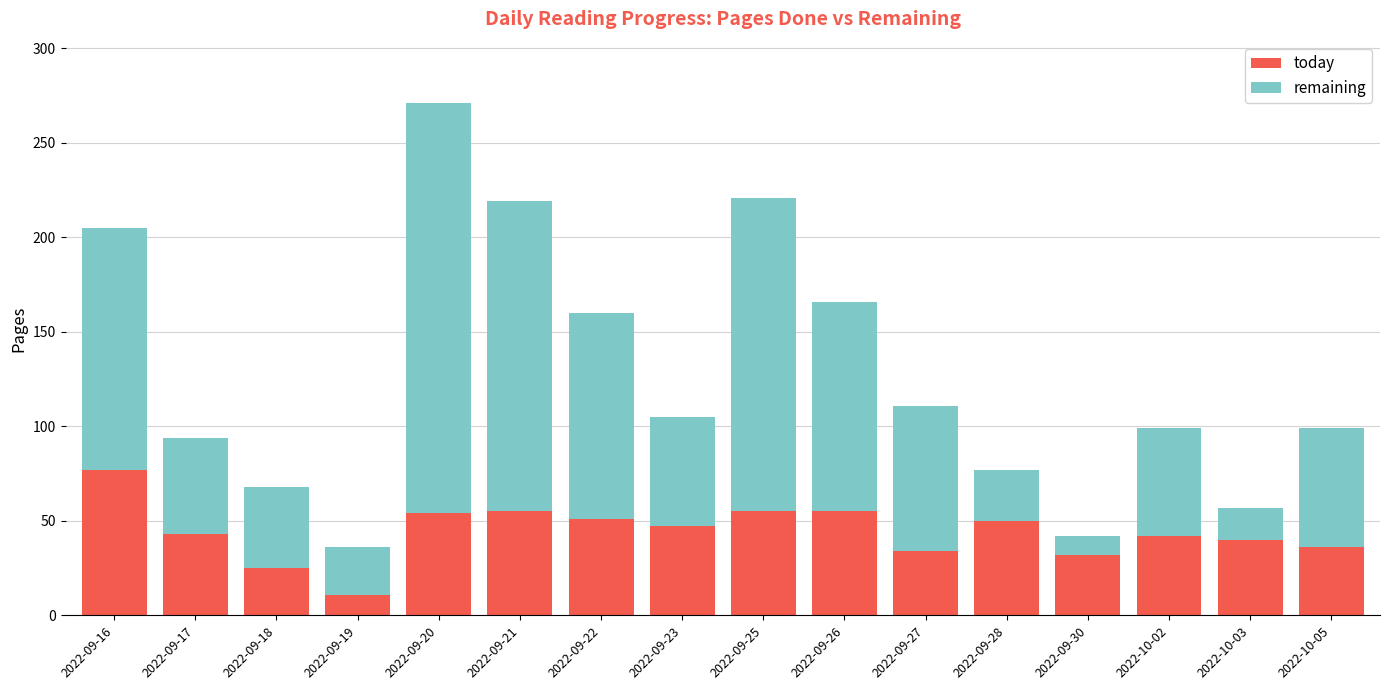

Which category has the highest value in the today series?

2022-09-16